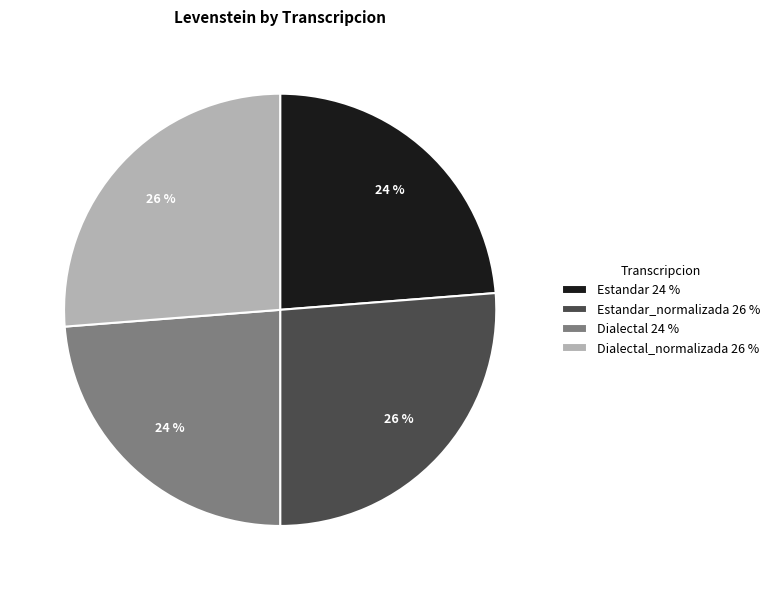

Does any single category account for the majority?

No